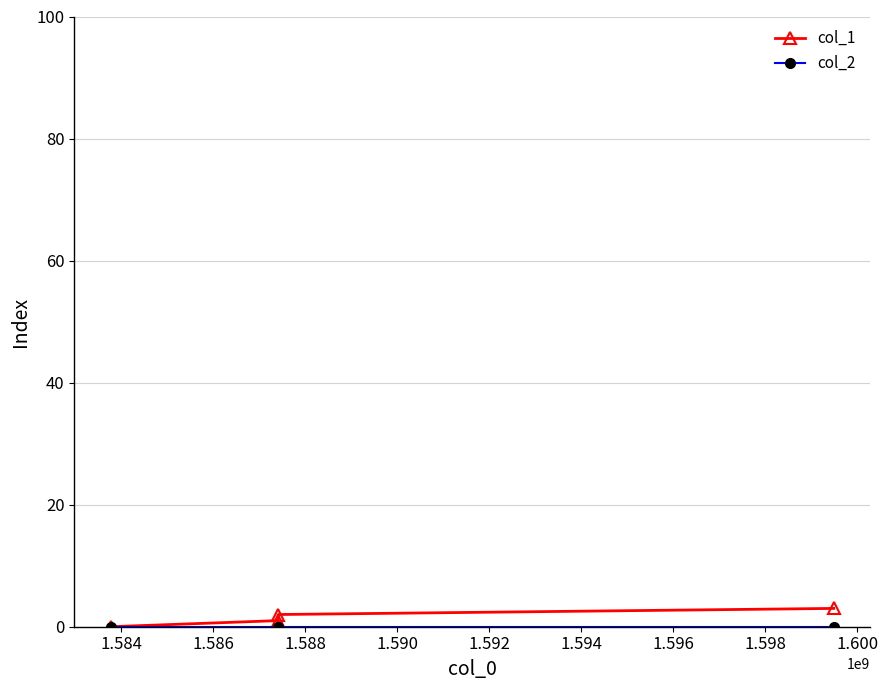

What is the difference between the maximum and minimum values in the col_1 series?

3